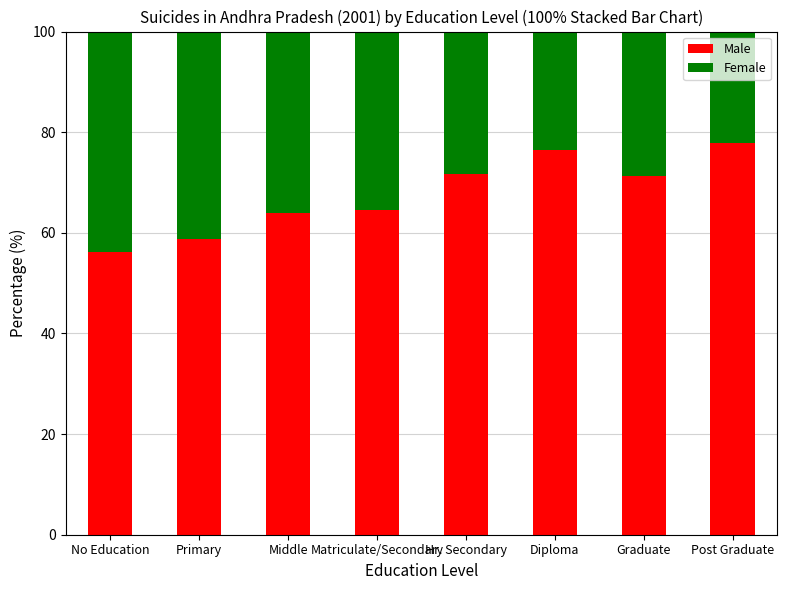

How many bars are there in total?

8